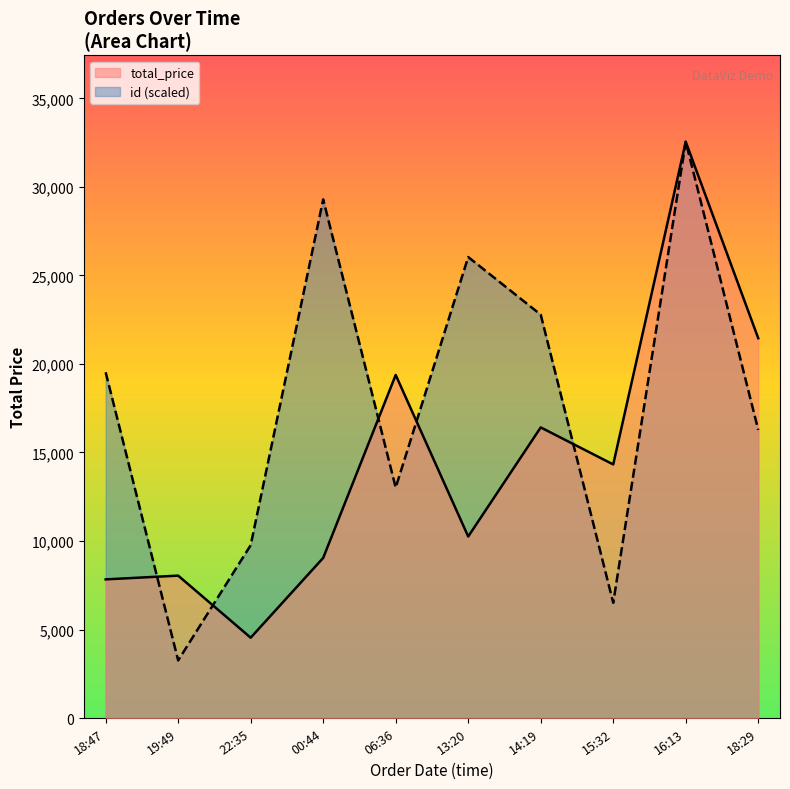

What is the lowest value of the id (scaled) series?

3254.5